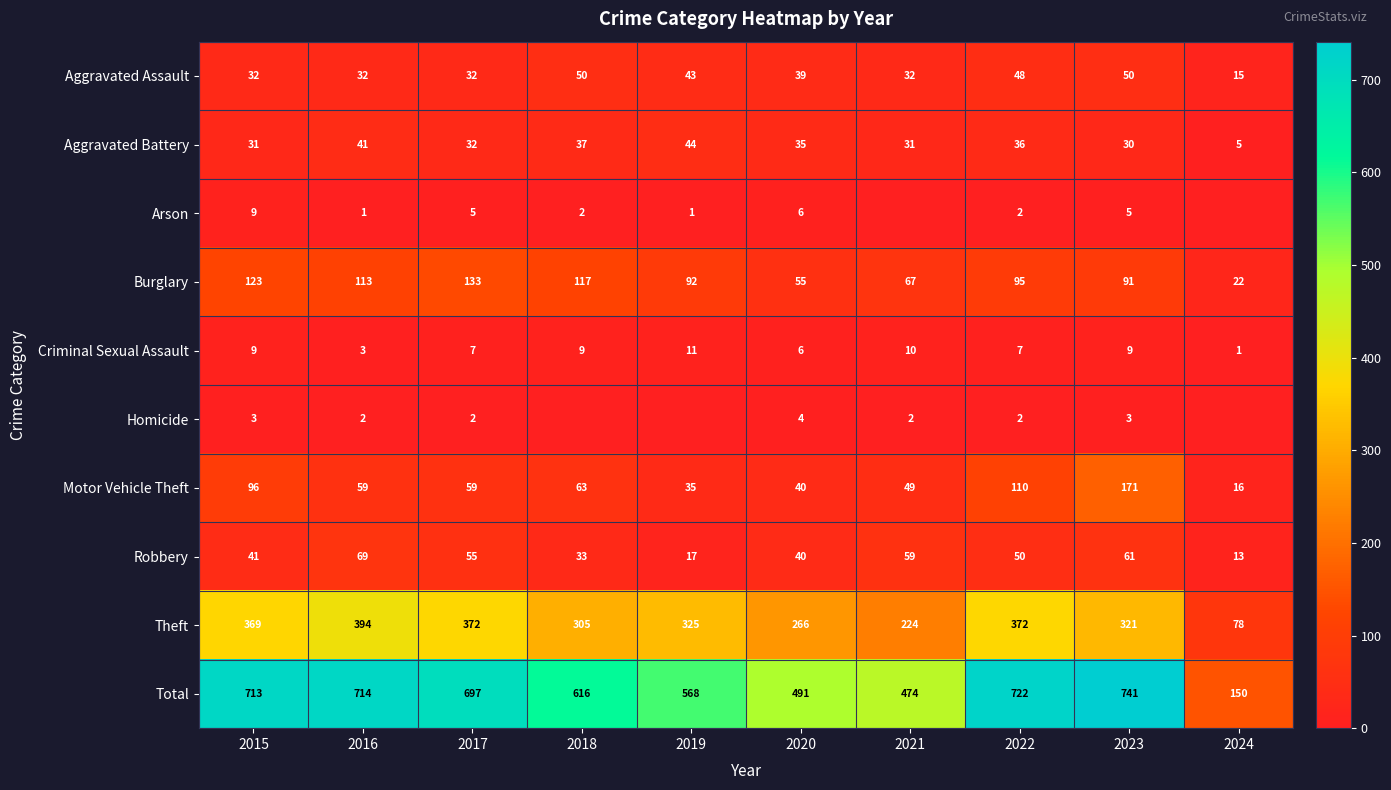

The value of Burglary at 2023 is 91. True or false?

True